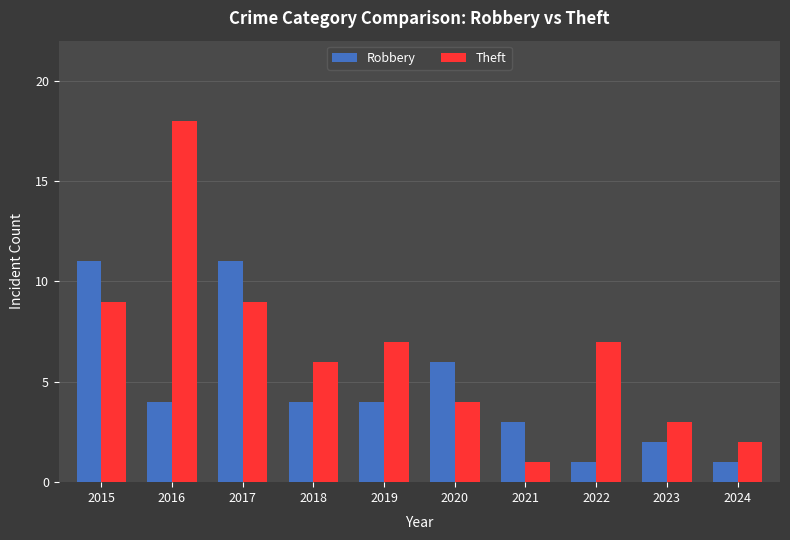

What is the difference between the highest and lowest values at 2018?

2